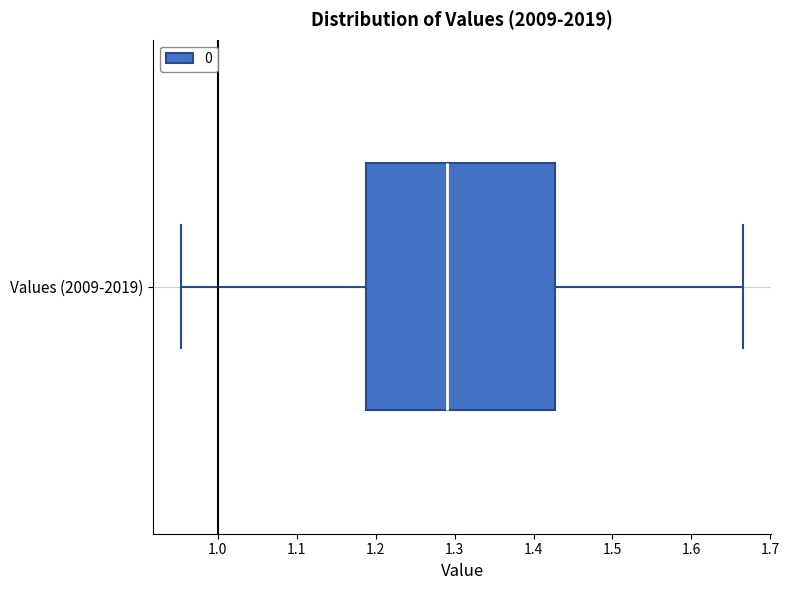

Read this box plot against the x-axis: the position of the median line, the range covered by the box, and the ends of both whiskers. The values are not printed on the chart, so give them approximately, as read against the axis.

median 1.29, box 1.19 to 1.43, whiskers 0.95 to 1.67